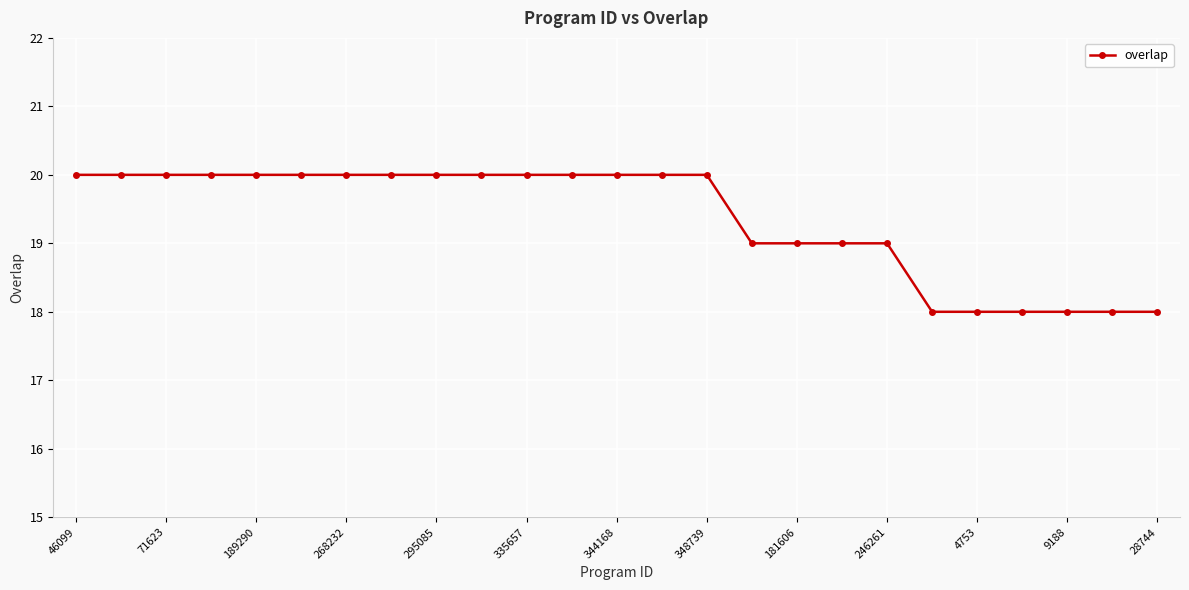

What is the difference between the maximum and second lowest values?

2